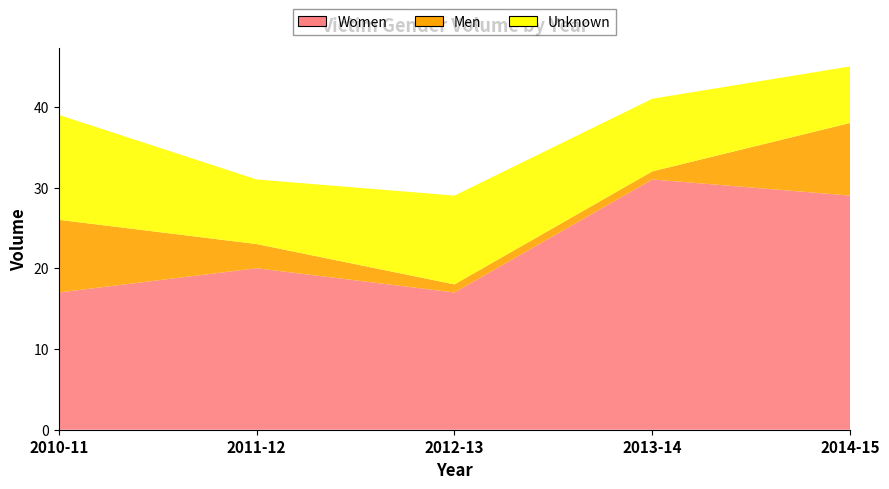

Reading left to right, list all the values displayed in this chart.

Women: 2010-11=17	2011-12=20	2012-13=17	2013-14=31	2014-15=29
Men: 2010-11=9	2011-12=3	2012-13=1	2013-14=1	2014-15=9
Unknown: 2010-11=13	2011-12=8	2012-13=11	2013-14=9	2014-15=7